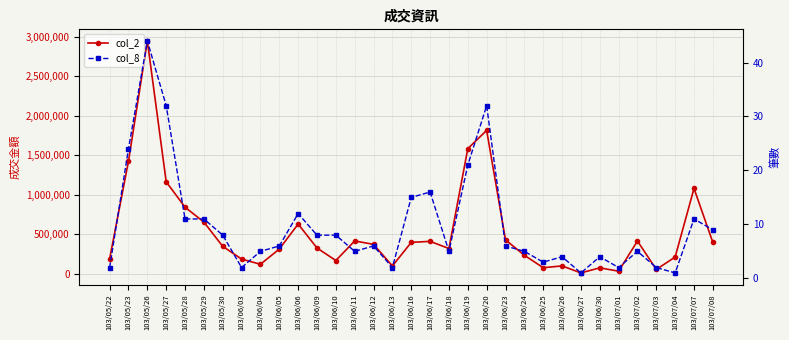

True or false: col_2 and col_8 intersect in this chart.

False